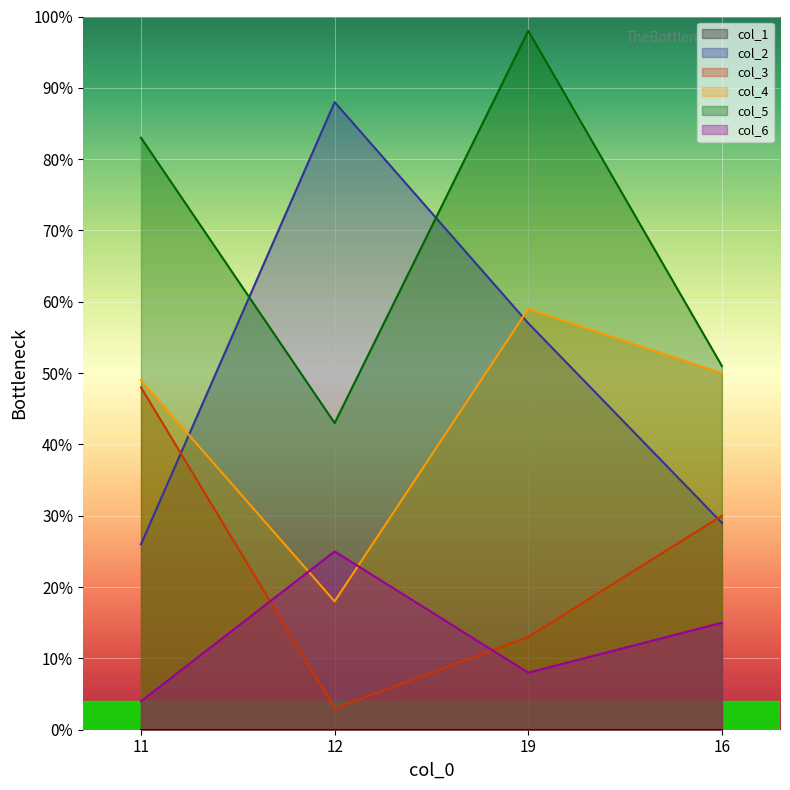

Is it true that col_4 equals 88 at 11?

False